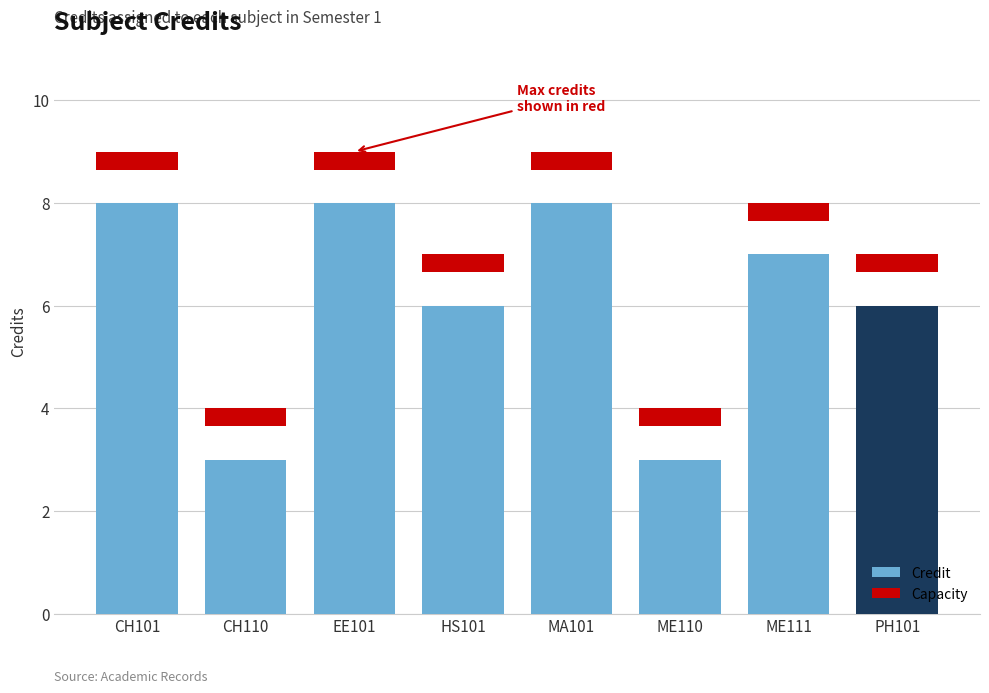

How many values are below 7?

4